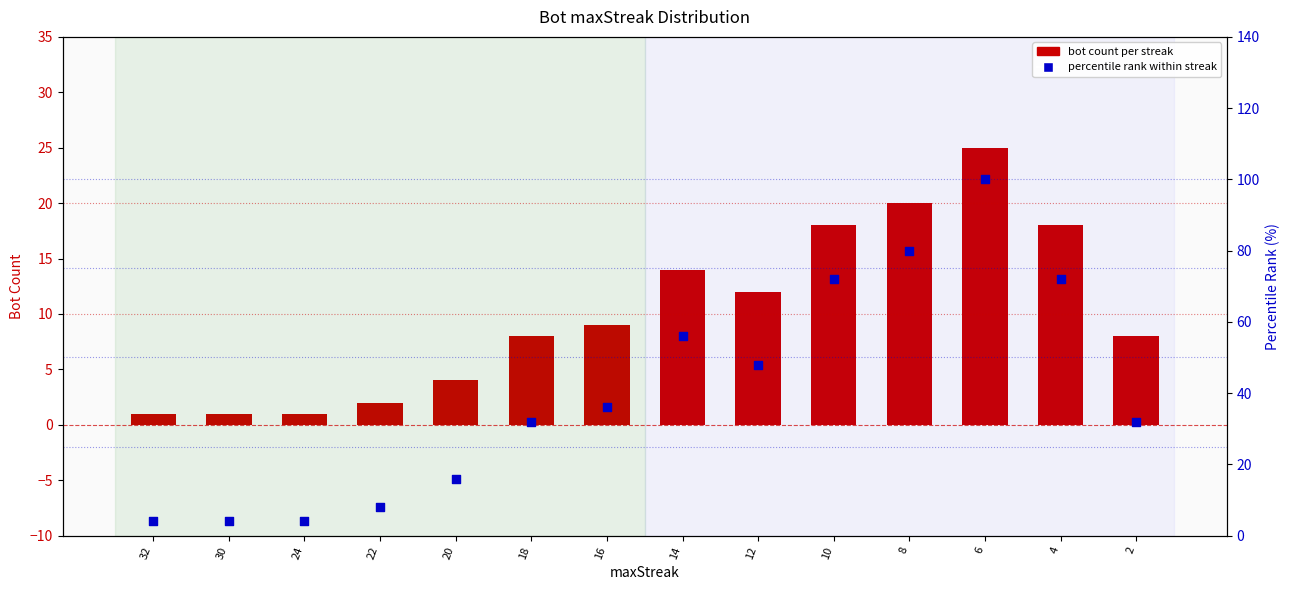

Which series has the largest Y range (max minus min)?

percentile rank within streak